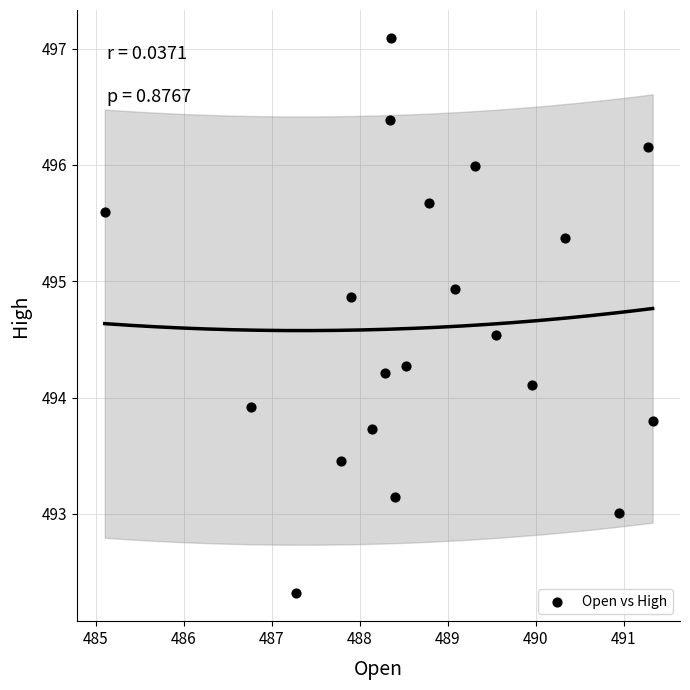

What is the range of X values (max minus min)?

6.2